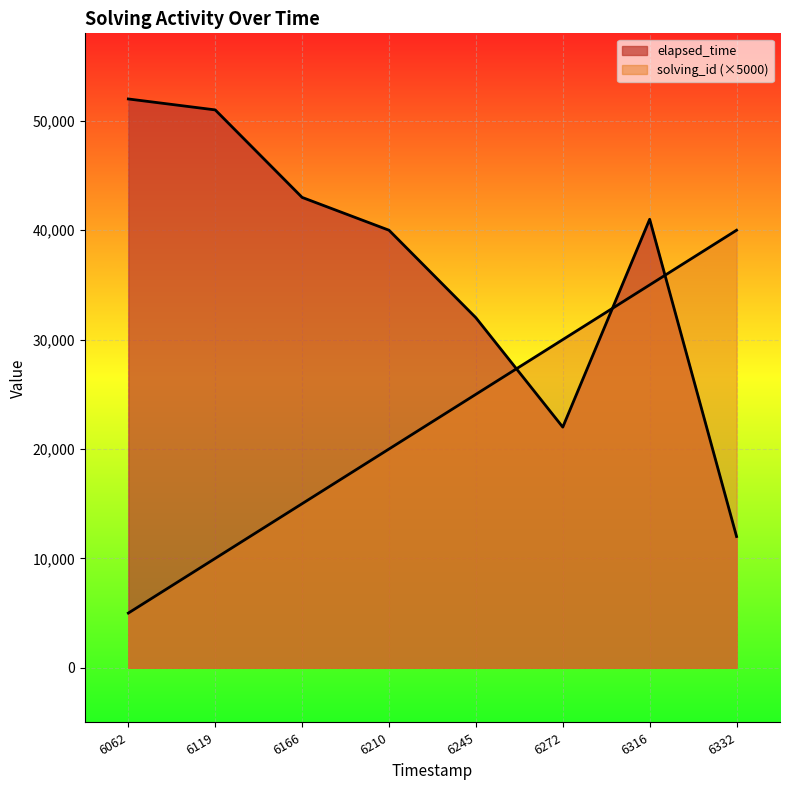

How many lines are shown in the chart?

2